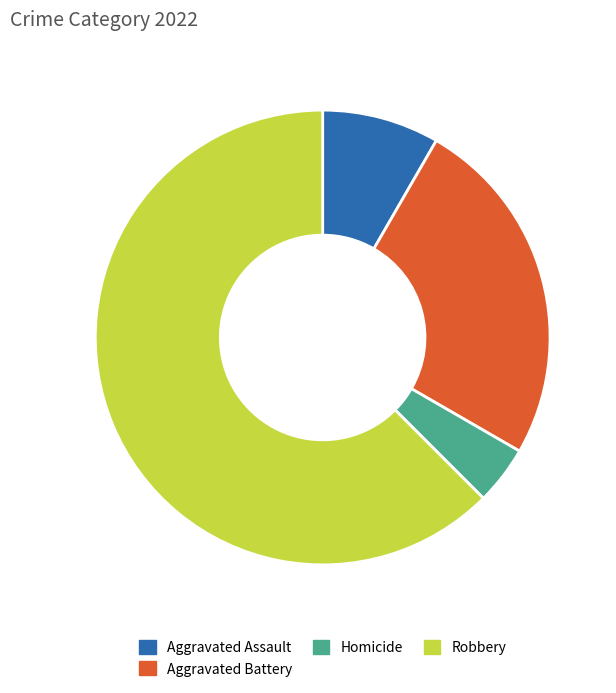

Combined, do Aggravated Battery and Robbery account for over 50%?

Yes